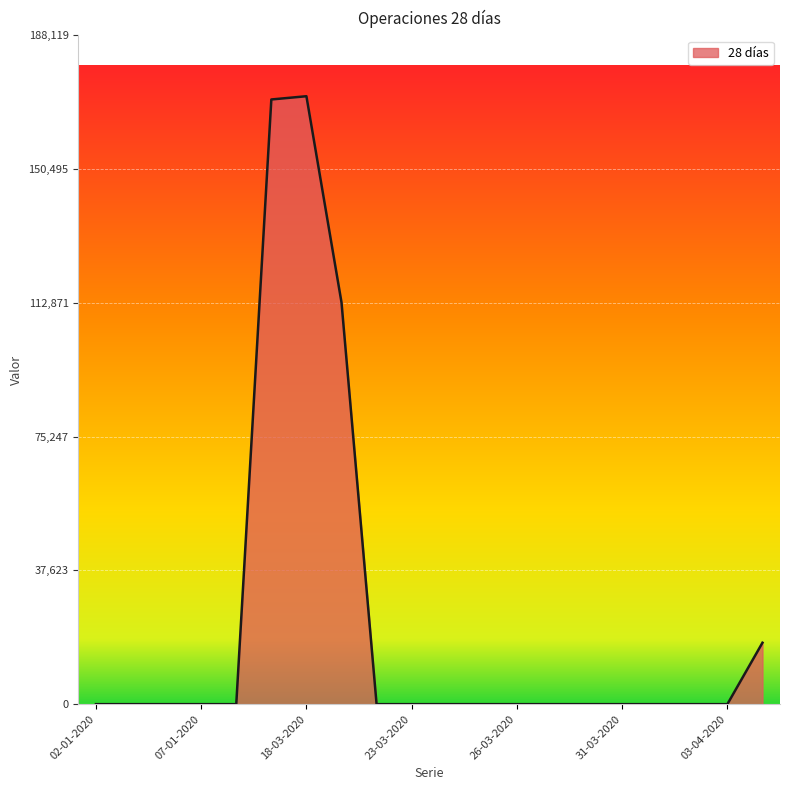

How many lines are shown in the chart?

1